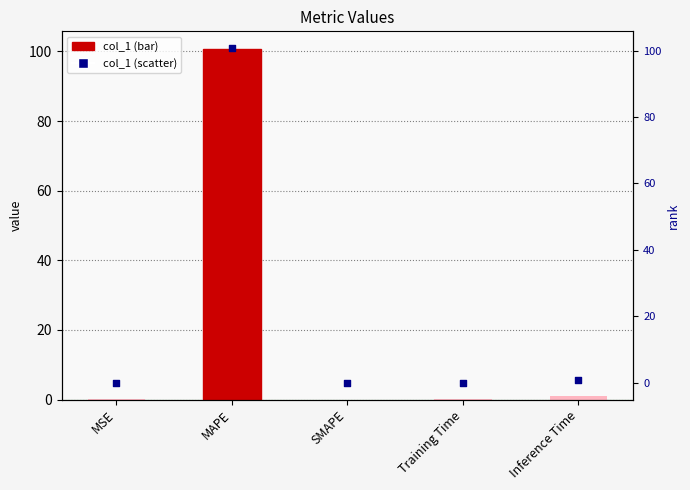

What is the total value across all series at Inference Time?

1.8